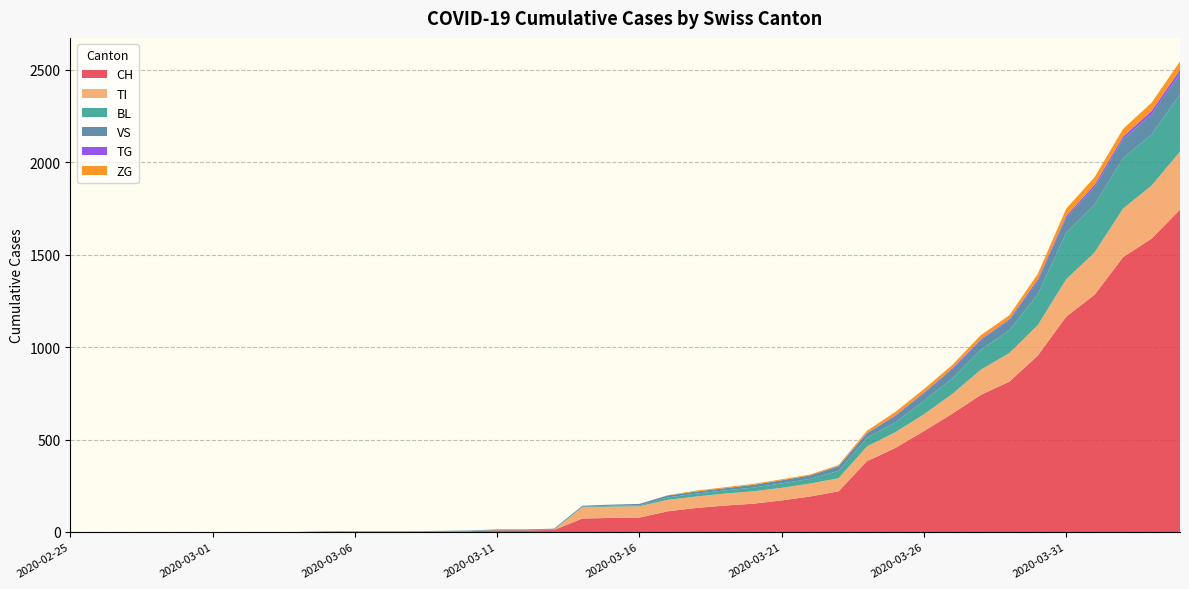

Reading left to right, transcribe all the data shown in this chart.

CH: 2020-02-25=0	2020-02-26=0	2020-02-27=0	2020-02-28=0	2020-02-29=0	2020-03-01=0	2020-03-02=0	2020-03-03=0	2020-03-04=0	2020-03-05=2	2020-03-06=2	2020-03-07=2	2020-03-08=2	2020-03-09=3	2020-03-10=4	2020-03-11=9	2020-03-12=9	2020-03-13=11	2020-03-14=73	2020-03-15=76	2020-03-16=78	2020-03-17=112	2020-03-18=130	2020-03-19=143	2020-03-20=153	2020-03-21=171	2020-03-22=192	2020-03-23=220	2020-03-24=383	2020-03-25=455	2020-03-26=546	2020-03-27=640	2020-03-28=742	2020-03-29=813	2020-03-30=954	2020-03-31=1165	2020-04-01=1284	2020-04-02=1487	2020-04-03=1587	2020-04-04=1744
TI: 2020-02-25=0	2020-02-26=0	2020-02-27=0	2020-02-28=0	2020-02-29=0	2020-03-01=0	2020-03-02=0	2020-03-03=0	2020-03-04=0	2020-03-05=0	2020-03-06=0	2020-03-07=0	2020-03-08=0	2020-03-09=0	2020-03-10=0	2020-03-11=0	2020-03-12=0	2020-03-13=0	2020-03-14=61	2020-03-15=61	2020-03-16=61	2020-03-17=62	2020-03-18=62	2020-03-19=65	2020-03-20=67	2020-03-21=68	2020-03-22=70	2020-03-23=71	2020-03-24=80	2020-03-25=85	2020-03-26=91	2020-03-27=107	2020-03-28=136	2020-03-29=155	2020-03-30=165	2020-03-31=202	2020-04-01=229	2020-04-02=263	2020-04-03=287	2020-04-04=314
BL: 2020-02-25=0	2020-02-26=0	2020-02-27=0	2020-02-28=0	2020-02-29=0	2020-03-01=0	2020-03-02=0	2020-03-03=0	2020-03-04=0	2020-03-05=0	2020-03-06=0	2020-03-07=0	2020-03-08=0	2020-03-09=1	2020-03-10=2	2020-03-11=2	2020-03-12=2	2020-03-13=2	2020-03-14=2	2020-03-15=5	2020-03-16=5	2020-03-17=13	2020-03-18=16	2020-03-19=17	2020-03-20=20	2020-03-21=24	2020-03-22=25	2020-03-23=40	2020-03-24=46	2020-03-25=53	2020-03-26=73	2020-03-27=84	2020-03-28=108	2020-03-29=123	2020-03-30=167	2020-03-31=251	2020-04-01=258	2020-04-02=272	2020-04-03=277	2020-04-04=309
VS: 2020-02-25=0	2020-02-26=0	2020-02-27=0	2020-02-28=0	2020-02-29=0	2020-03-01=0	2020-03-02=0	2020-03-03=0	2020-03-04=0	2020-03-05=2	2020-03-06=2	2020-03-07=2	2020-03-08=2	2020-03-09=2	2020-03-10=2	2020-03-11=3	2020-03-12=3	2020-03-13=5	2020-03-14=6	2020-03-15=6	2020-03-16=8	2020-03-17=11	2020-03-18=11	2020-03-19=12	2020-03-20=15	2020-03-21=17	2020-03-22=19	2020-03-23=24	2020-03-24=25	2020-03-25=35	2020-03-26=41	2020-03-27=50	2020-03-28=53	2020-03-29=54	2020-03-30=71	2020-03-31=81	2020-04-01=96	2020-04-02=104	2020-04-03=109	2020-04-04=112
TG: 2020-02-25=0	2020-02-26=0	2020-02-27=0	2020-02-28=0	2020-02-29=0	2020-03-01=0	2020-03-02=0	2020-03-03=0	2020-03-04=0	2020-03-05=0	2020-03-06=0	2020-03-07=0	2020-03-08=0	2020-03-09=0	2020-03-10=0	2020-03-11=0	2020-03-12=0	2020-03-13=0	2020-03-14=0	2020-03-15=0	2020-03-16=0	2020-03-17=0	2020-03-18=0	2020-03-19=0	2020-03-20=0	2020-03-21=0	2020-03-22=0	2020-03-23=2	2020-03-24=2	2020-03-25=4	2020-03-26=4	2020-03-27=5	2020-03-28=5	2020-03-29=6	2020-03-30=10	2020-03-31=11	2020-04-01=13	2020-04-02=14	2020-04-03=18	2020-04-04=21
ZG: 2020-02-25=0	2020-02-26=0	2020-02-27=0	2020-02-28=0	2020-02-29=0	2020-03-01=0	2020-03-02=0	2020-03-03=0	2020-03-04=0	2020-03-05=0	2020-03-06=0	2020-03-07=0	2020-03-08=0	2020-03-09=0	2020-03-10=0	2020-03-11=0	2020-03-12=0	2020-03-13=0	2020-03-14=0	2020-03-15=0	2020-03-16=0	2020-03-17=1	2020-03-18=5	2020-03-19=5	2020-03-20=5	2020-03-21=5	2020-03-22=5	2020-03-23=5	2020-03-24=12	2020-03-25=18	2020-03-26=18	2020-03-27=18	2020-03-28=21	2020-03-29=21	2020-03-30=29	2020-03-31=39	2020-04-01=40	2020-04-02=41	2020-04-03=44	2020-04-04=46